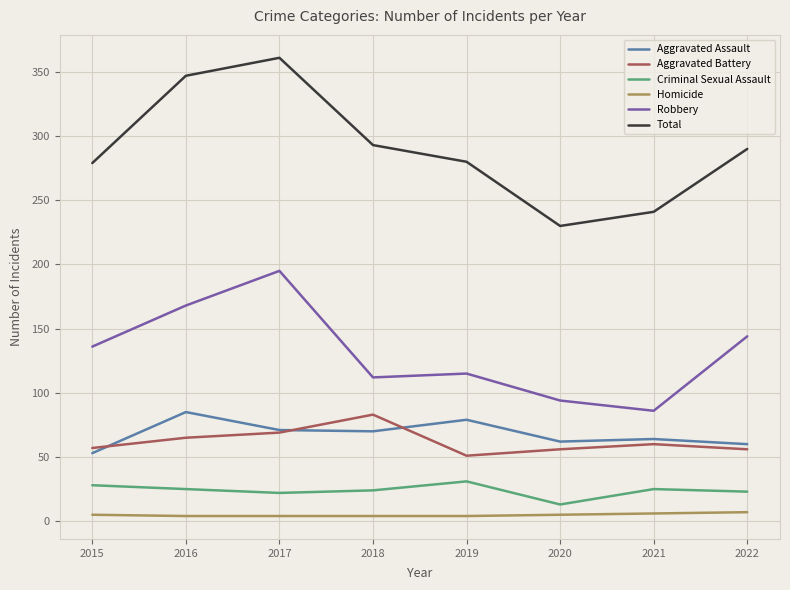

True or false: Total and Aggravated Battery cross at least once.

False